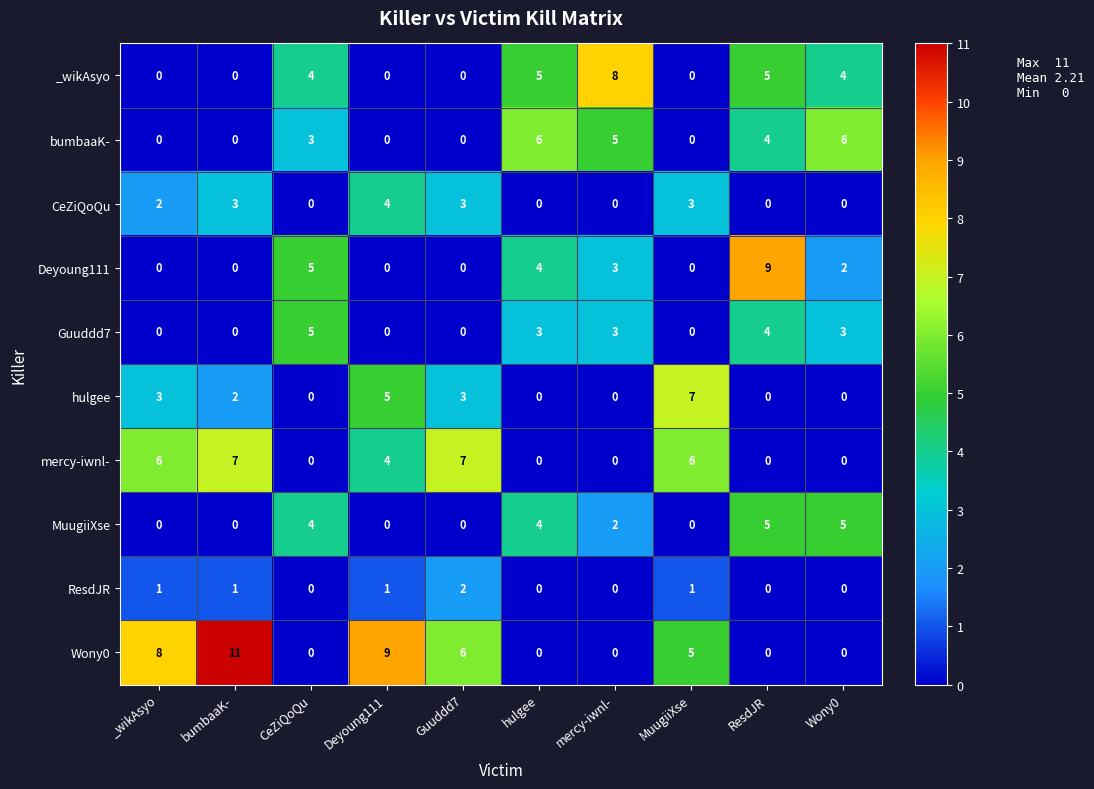

What is the maximum value shown in the chart?

11